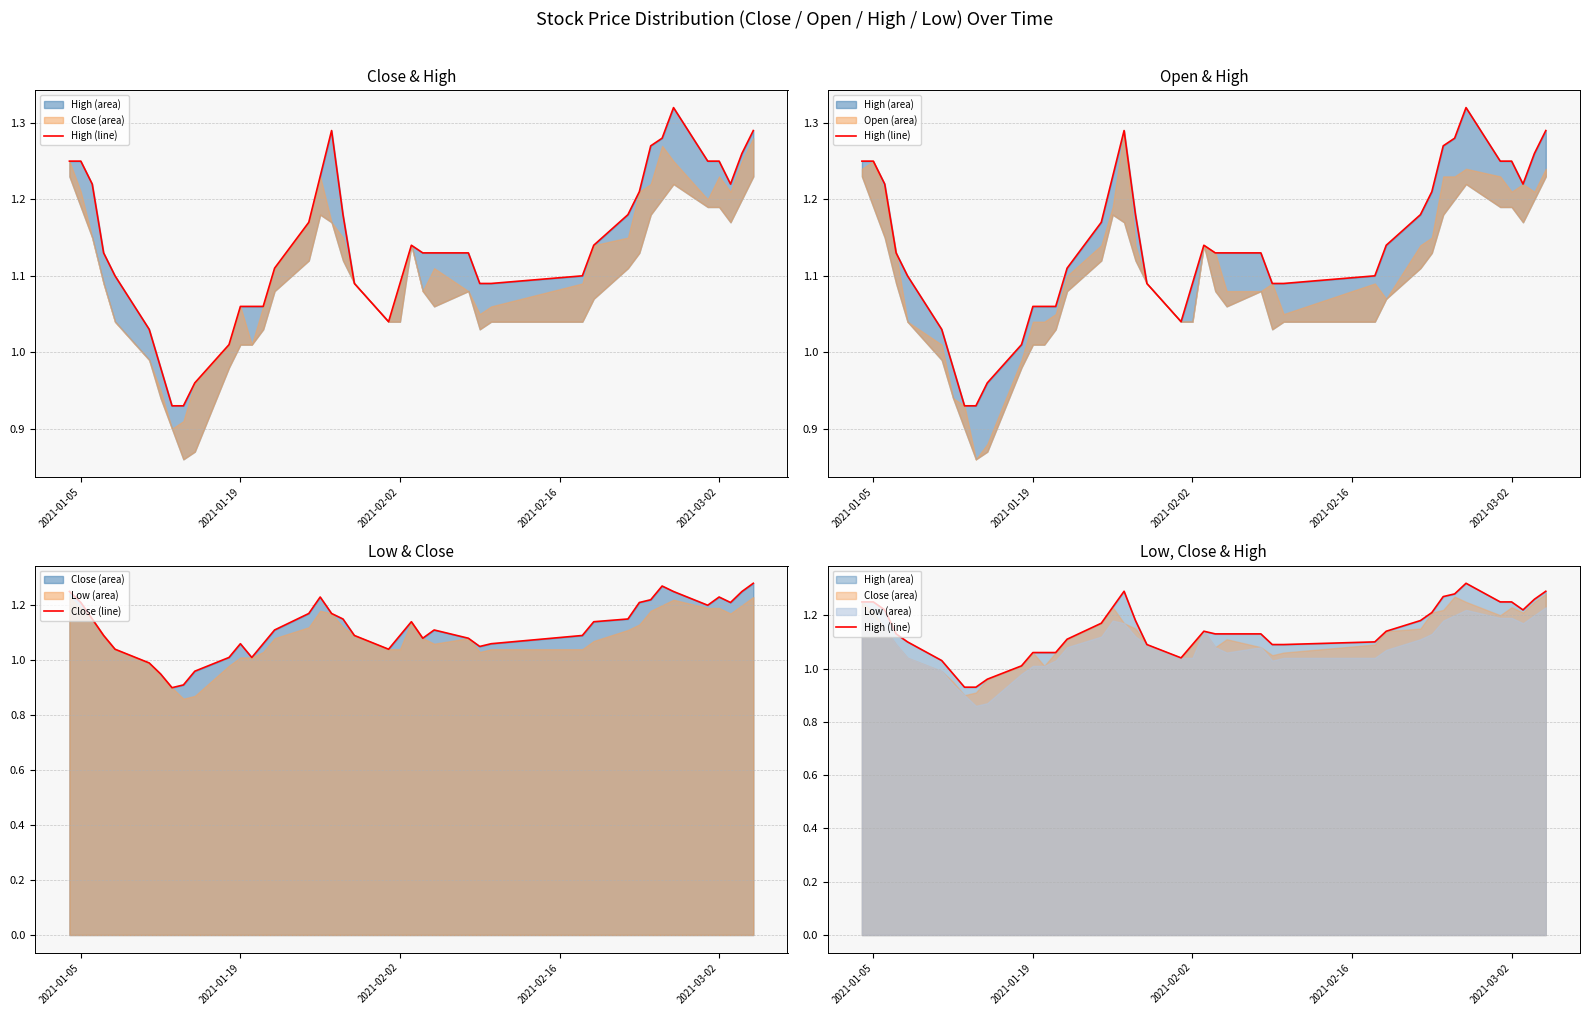

What is the value of the Close (line) point at the 20th from the left?

1.1